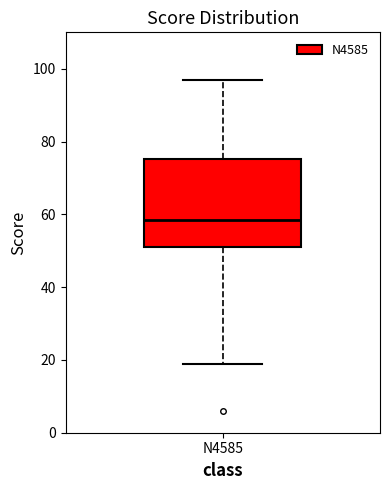

Read this box plot against the y-axis: the position of the median line, the range covered by the box, and the ends of both whiskers. The values are not printed on the chart, so give them approximately, as read against the axis.

median 58, box 52 to 76, whiskers 20 to 98